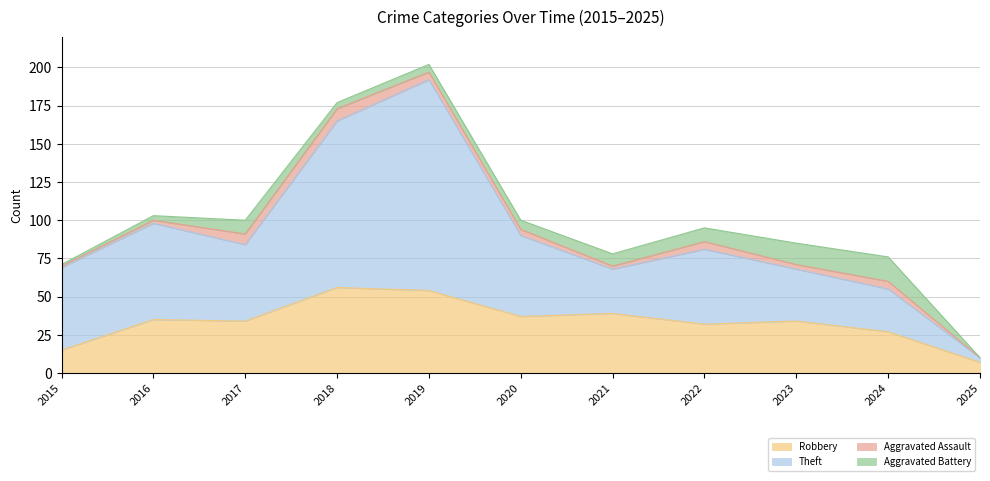

What is the sum of all Robbery values?

370